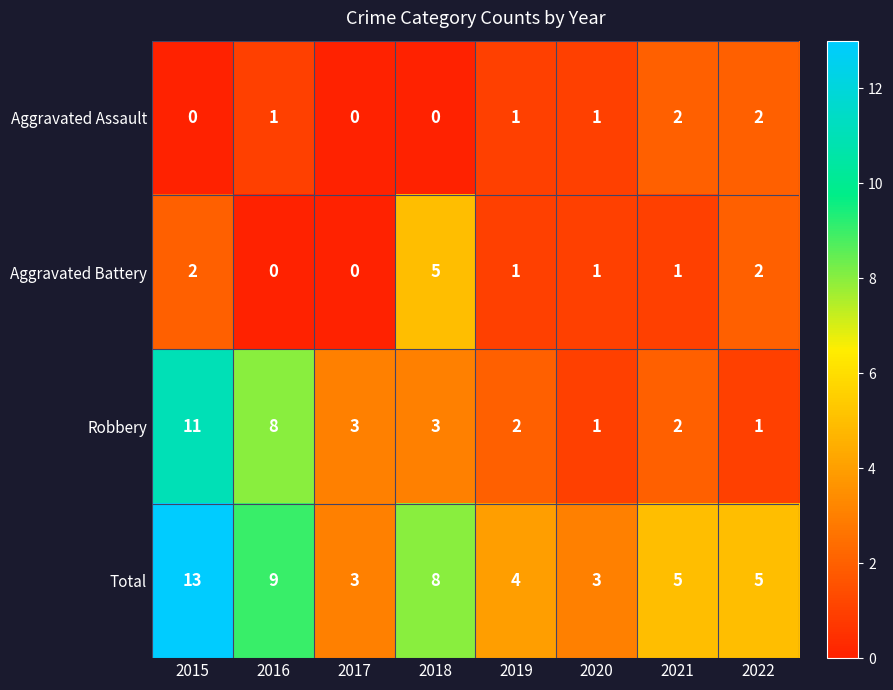

Rank the series at 2016 from highest to lowest value.

Total, Robbery, Aggravated Assault, Aggravated Battery